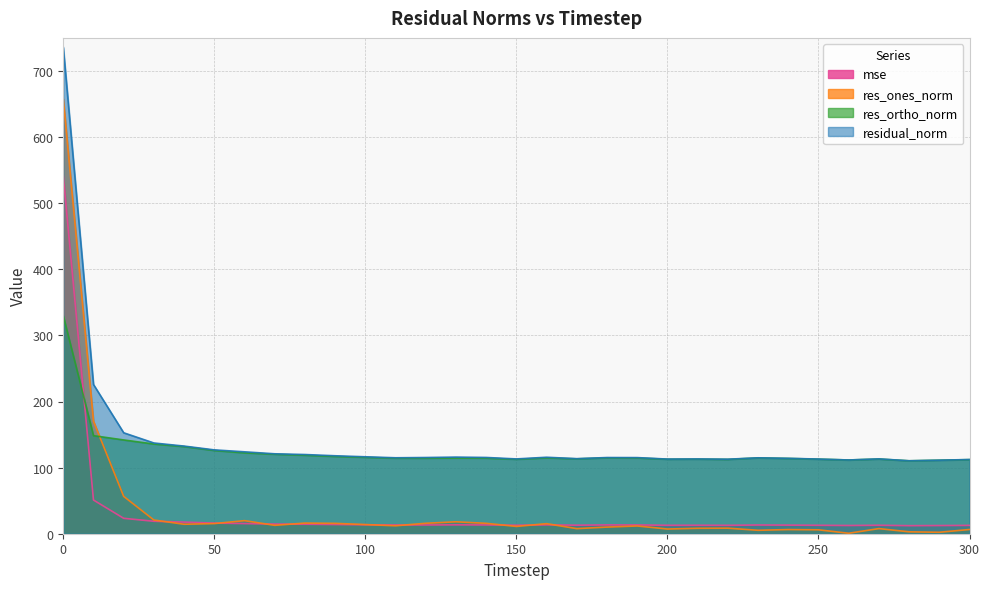

Reading left to right, what are all the values shown in this chart?

mse: 0=541.3	10=51.0	20=23.3	30=18.8	40=17.6	50=16.1	60=15.3	70=14.6	80=14.4	90=13.9	100=13.5	110=13.2	120=13.3	130=13.4	140=13.3	150=12.8	160=13.4	170=12.9	180=13.3	190=13.3	200=12.7	210=12.8	220=12.7	230=13.2	240=13.0	250=12.8	260=12.4	270=12.8	280=12.2	290=12.4	300=12.6
res_ones_norm: 0=657.7	10=170.2	20=56.5	30=20.7	40=14.3	50=15.4	60=19.8	70=12.7	80=16.1	90=15.7	100=13.8	110=12.0	120=15.8	130=18.0	140=15.7	150=11.0	160=15.2	170=7.7	180=10.0	190=11.7	200=7.1	210=8.2	220=8.4	230=5.2	240=6.3	250=5.9	260=0.7	270=7.7	280=2.9	290=2.2	300=6.4
res_ortho_norm: 0=329.7	10=148.3	20=141.8	30=135.7	40=131.8	50=125.9	60=122.3	70=120.2	80=118.7	90=116.9	100=115.5	110=114.2	120=114.2	130=114.5	140=114.3	150=112.6	160=114.7	170=113.3	180=114.8	190=114.5	200=112.7	210=112.8	220=112.4	230=114.7	240=113.9	250=112.8	260=111.5	270=113.0	280=110.3	290=111.2	300=112.1
residual_norm: 0=735.7	10=225.7	20=152.7	30=137.2	40=132.6	50=126.8	60=123.9	70=120.9	80=119.8	90=117.9	100=116.4	110=114.9	120=115.3	130=115.9	140=115.3	150=113.1	160=115.7	170=113.5	180=115.2	190=115.1	200=112.9	210=113.1	220=112.7	230=114.8	240=114.0	250=112.9	260=111.5	270=113.2	280=110.3	290=111.2	300=112.2